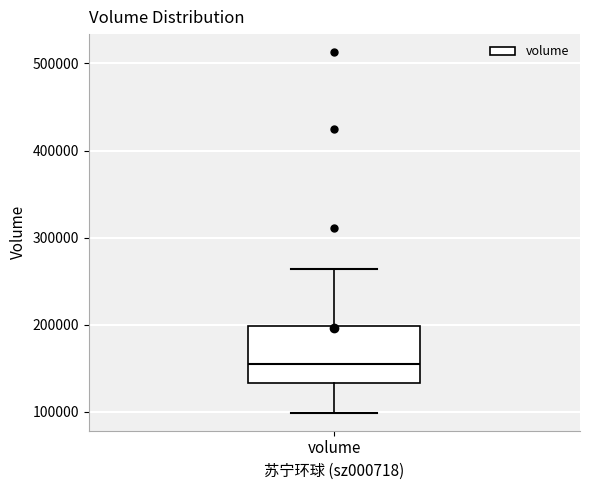

Read this box plot against the y-axis: the position of the median line, the range covered by the box, and the ends of both whiskers. The values are not printed on the chart, so give them approximately, as read against the axis.

median 160000, box 130000 to 200000, whiskers 100000 to 260000